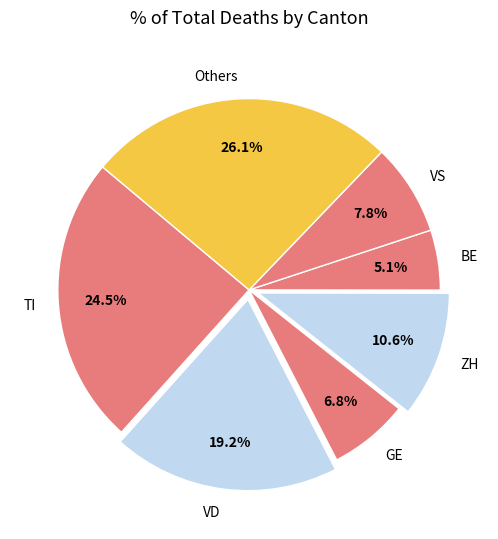

To the nearest percent, what is the average slice percentage?

14%